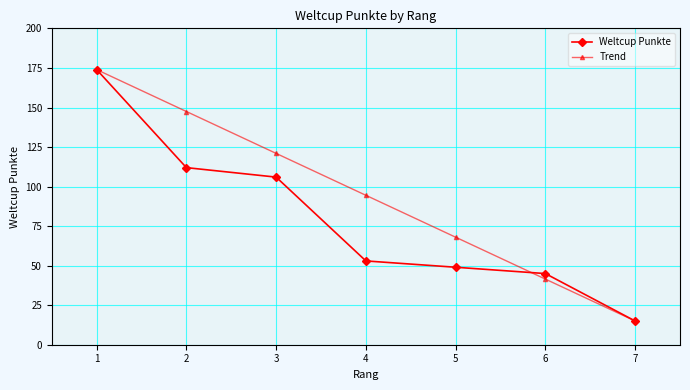

What is the value of the Weltcup Punkte point at the 5th from the left?

49.0